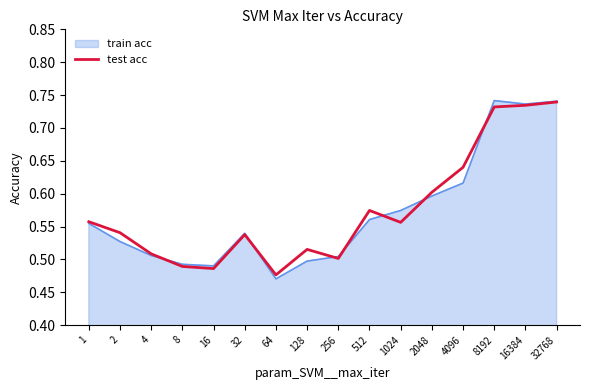

Between 4 and 2048, which series saw the biggest shift?

test acc